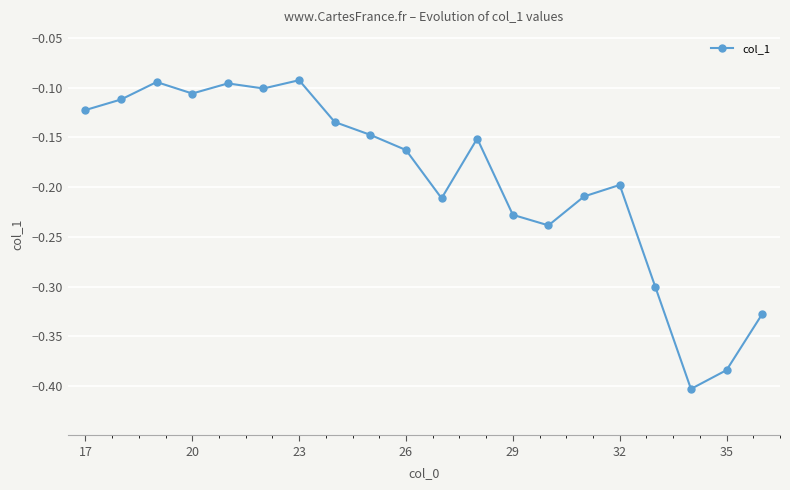

What is the difference between the maximum and minimum values?

0.3